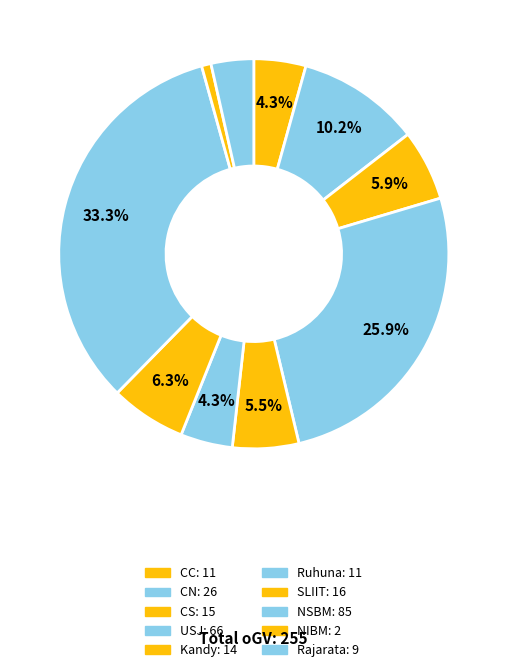

True or false: CC accounts for 4% of the total.

True